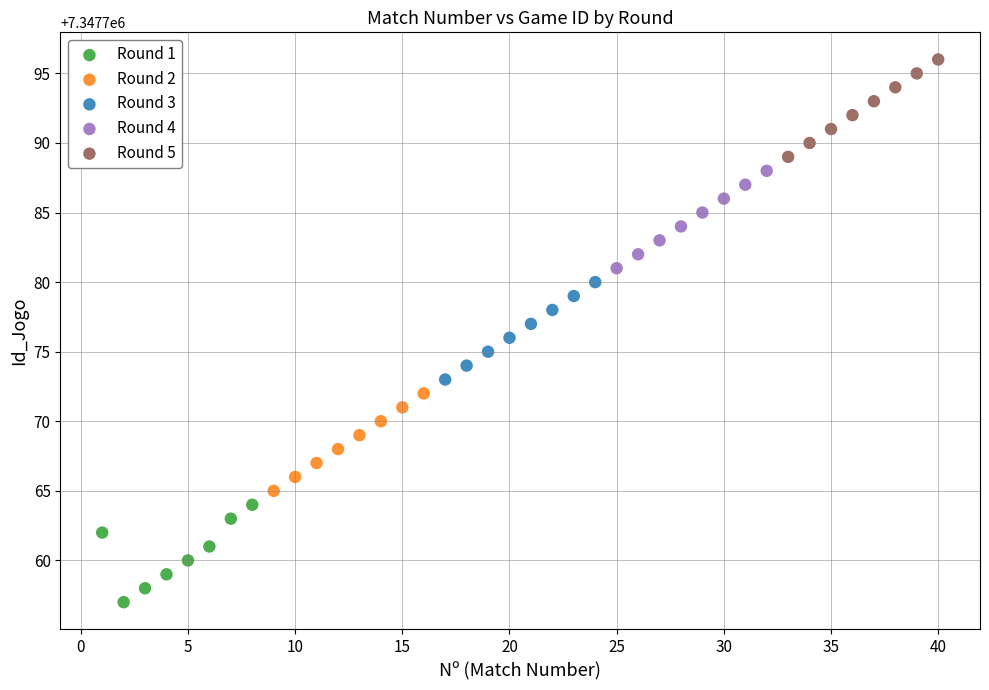

Which series contains the lowest Y value?

Round 1